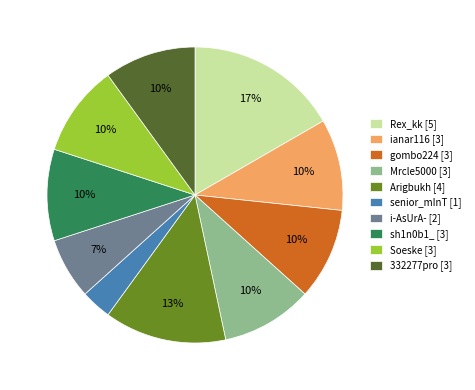

How many segments does this pie chart have?

10